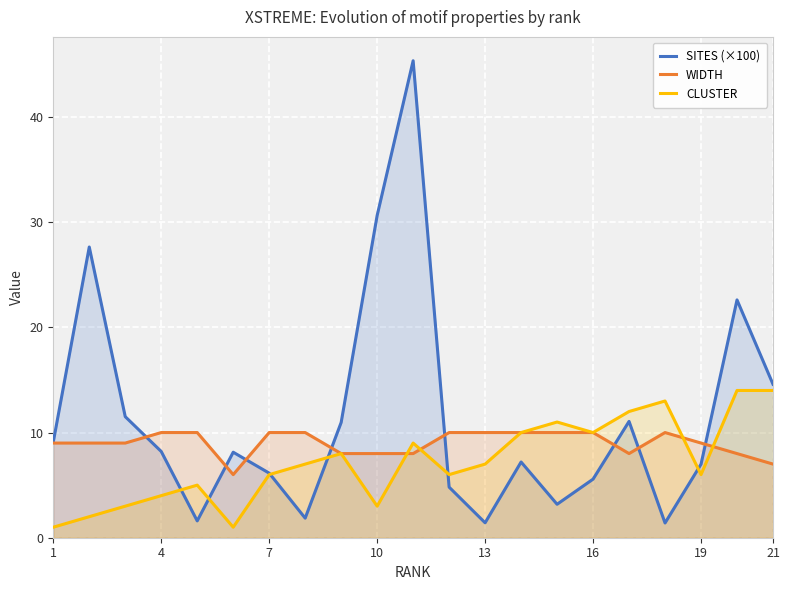

What is the difference between the second highest and minimum values in the SITES (×100) series?

29.2